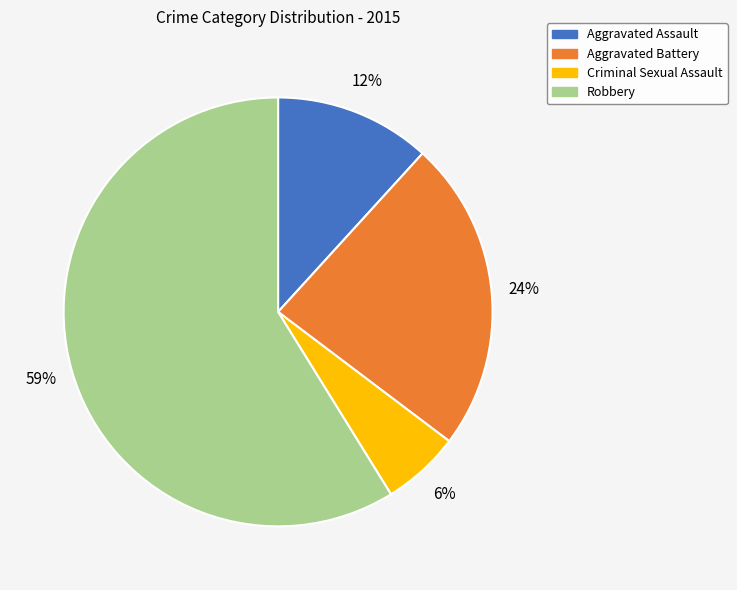

Combined, do Aggravated Assault and Criminal Sexual Assault account for over 50%?

No